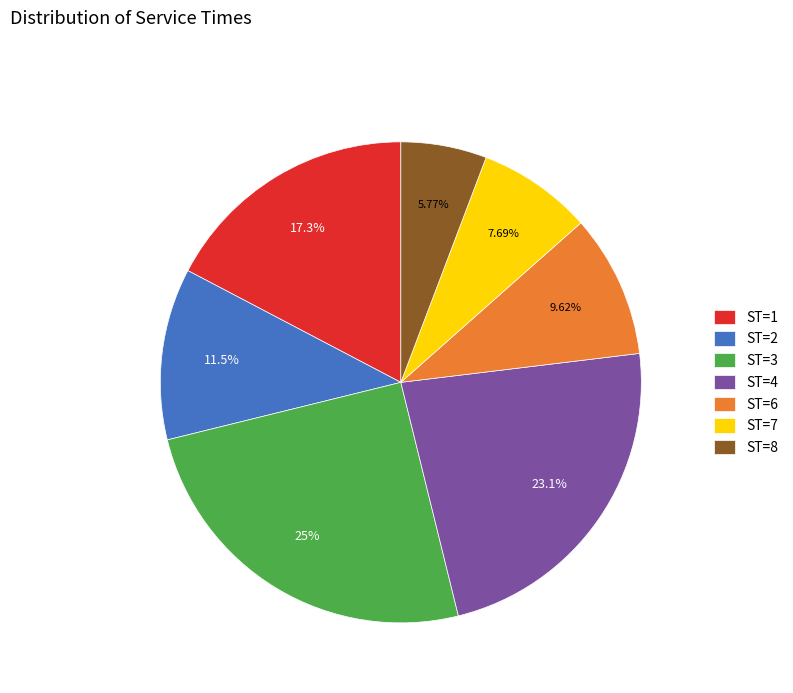

Which slice is the largest?

ST=3